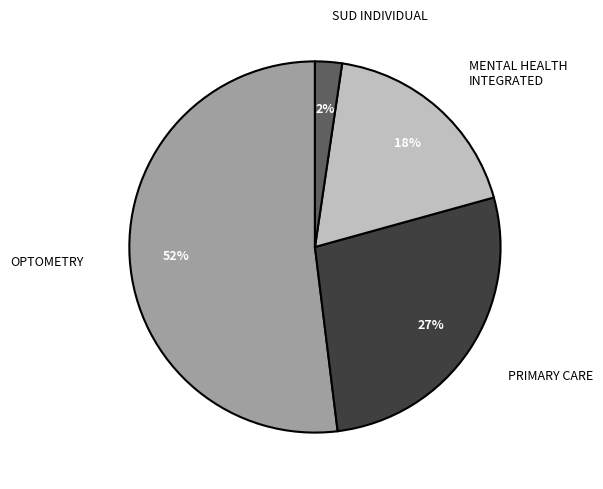

How many segments does this pie chart have?

4